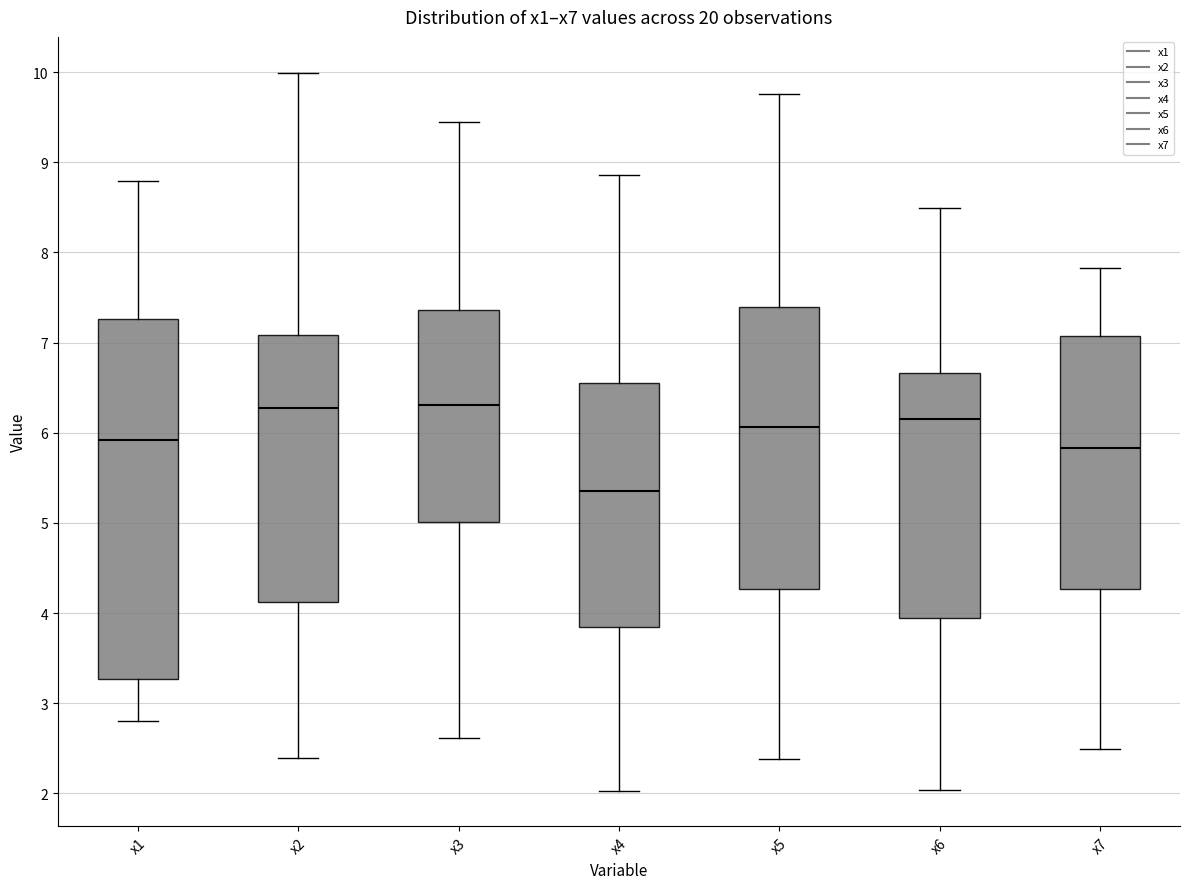

Which box is the tallest, from its lower edge to its upper edge?

x1